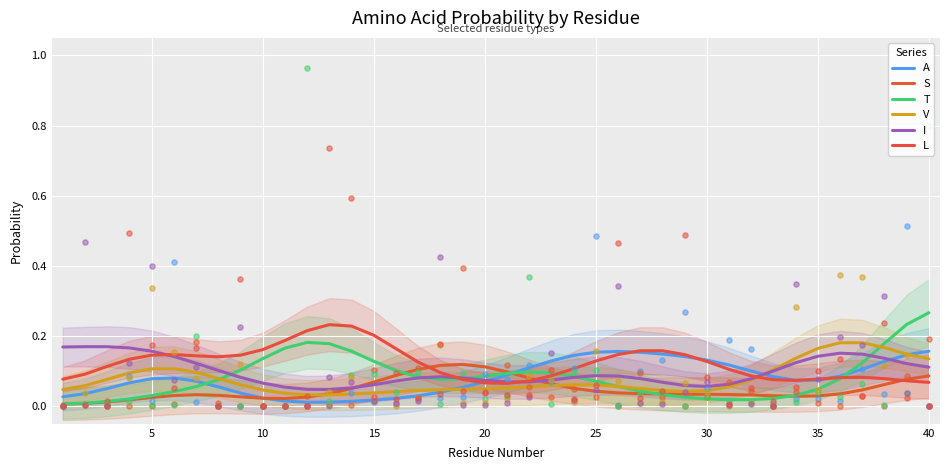

Which series contains the highest Y value?

T